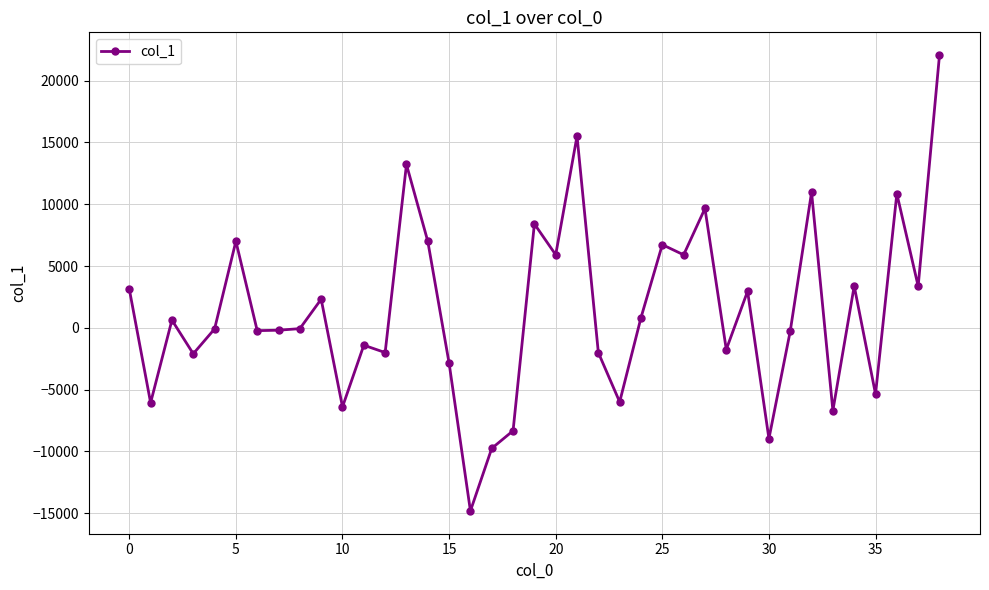

True or false: there are more than 0 points higher than both neighbors.

True